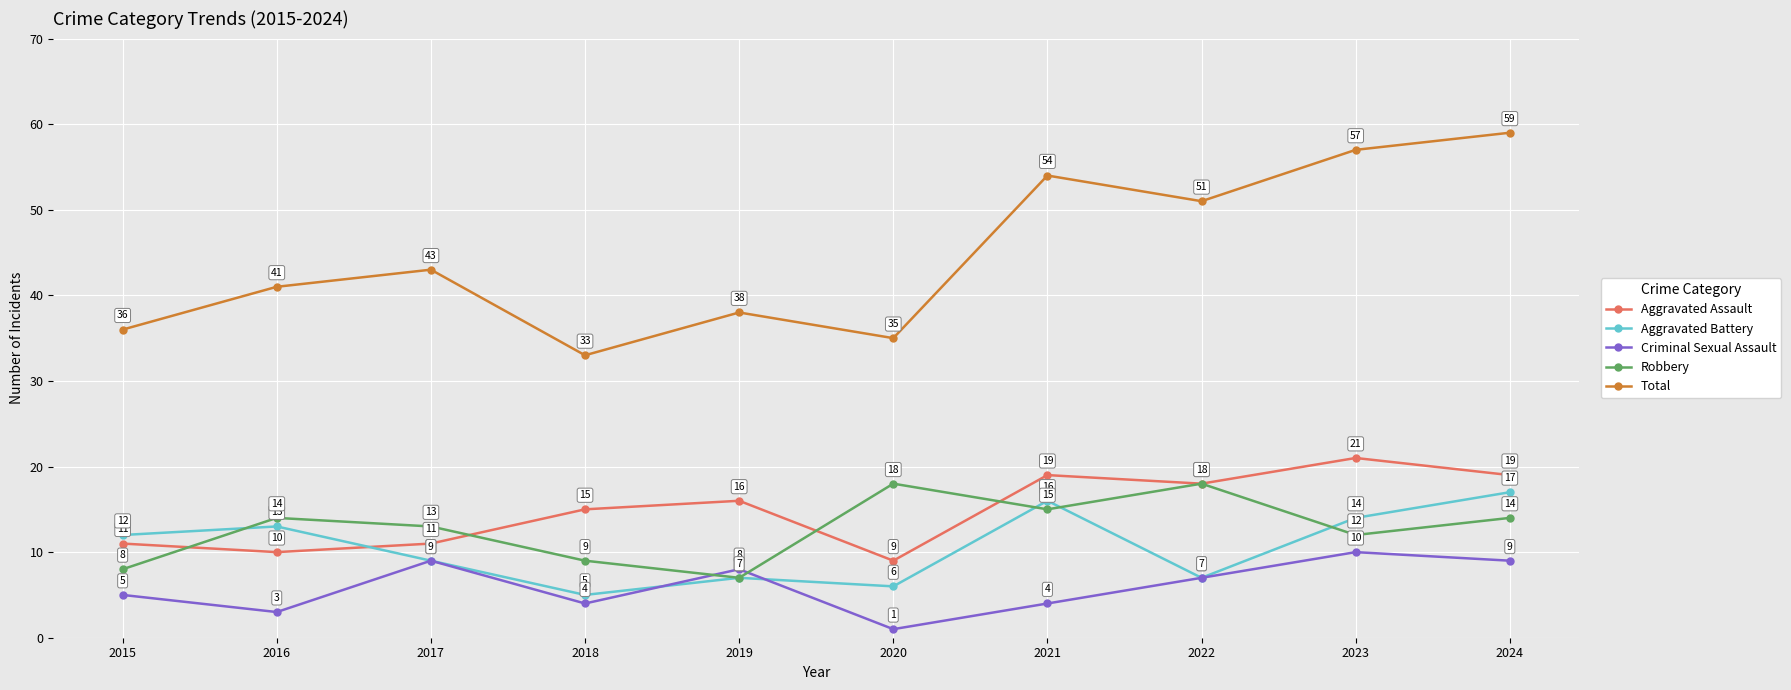

What is the difference between the Criminal Sexual Assault values at 2023 and 2024?

1